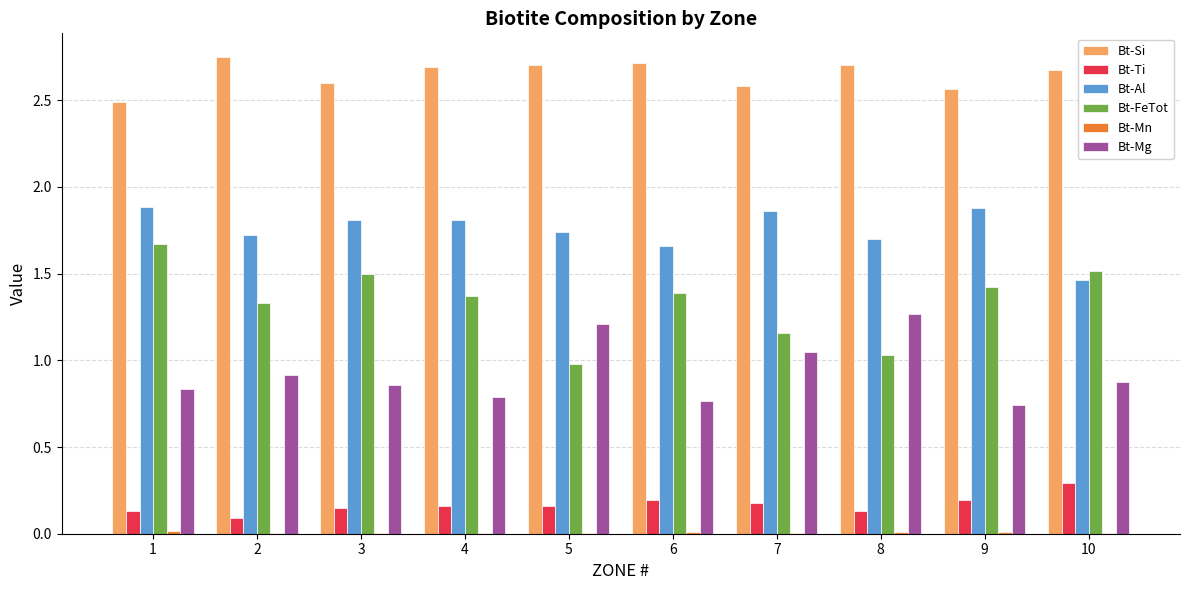

Is the value of Bt-Ti at 5 greater than the value of Bt-FeTot at 6?

No